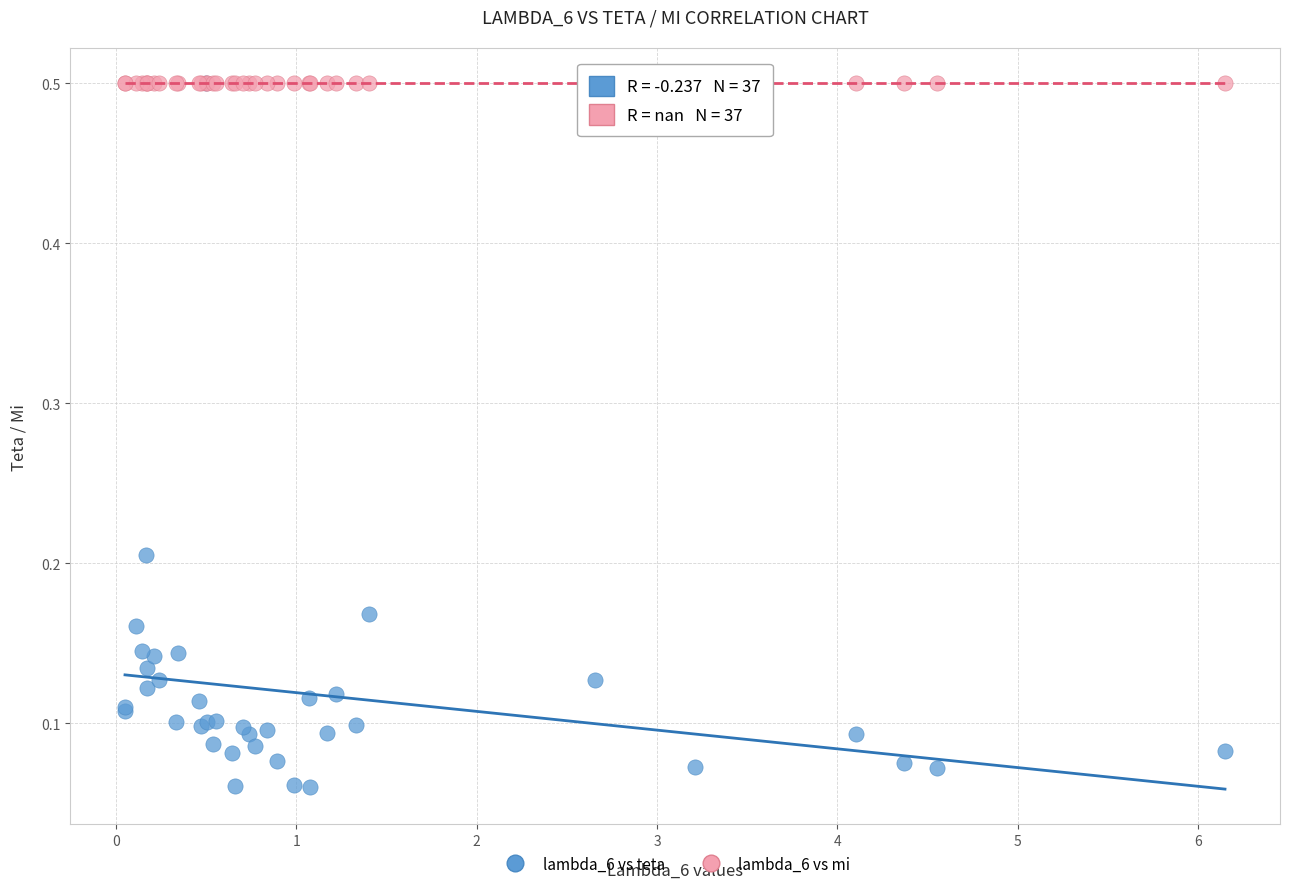

What are all the series names shown in the legend?

lambda_6 vs teta, lambda_6 vs mi